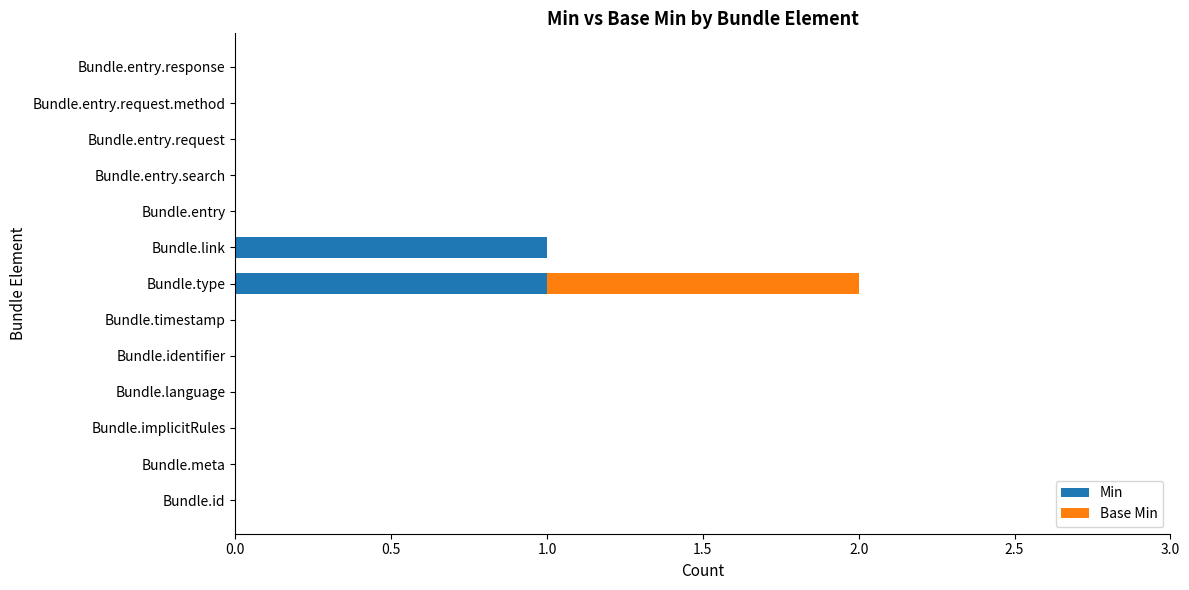

The value of Min at Bundle.entry.search is 0. True or false?

True